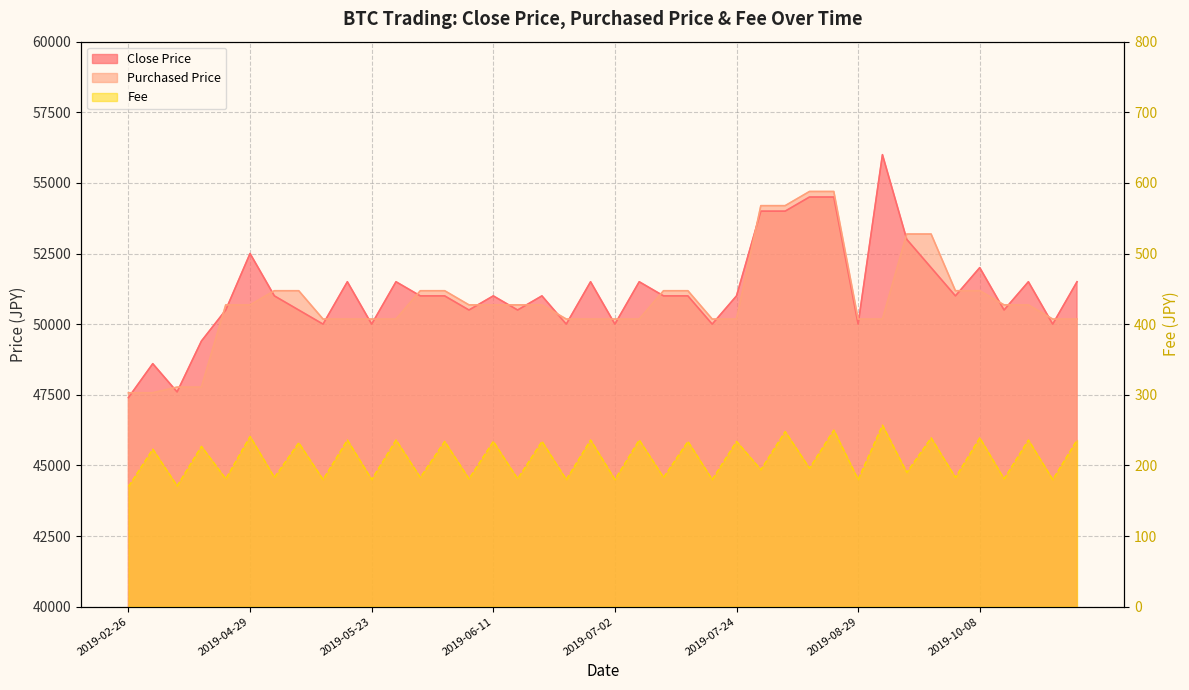

What is the spread (max minus min) of values at 2019-06-03?

50500